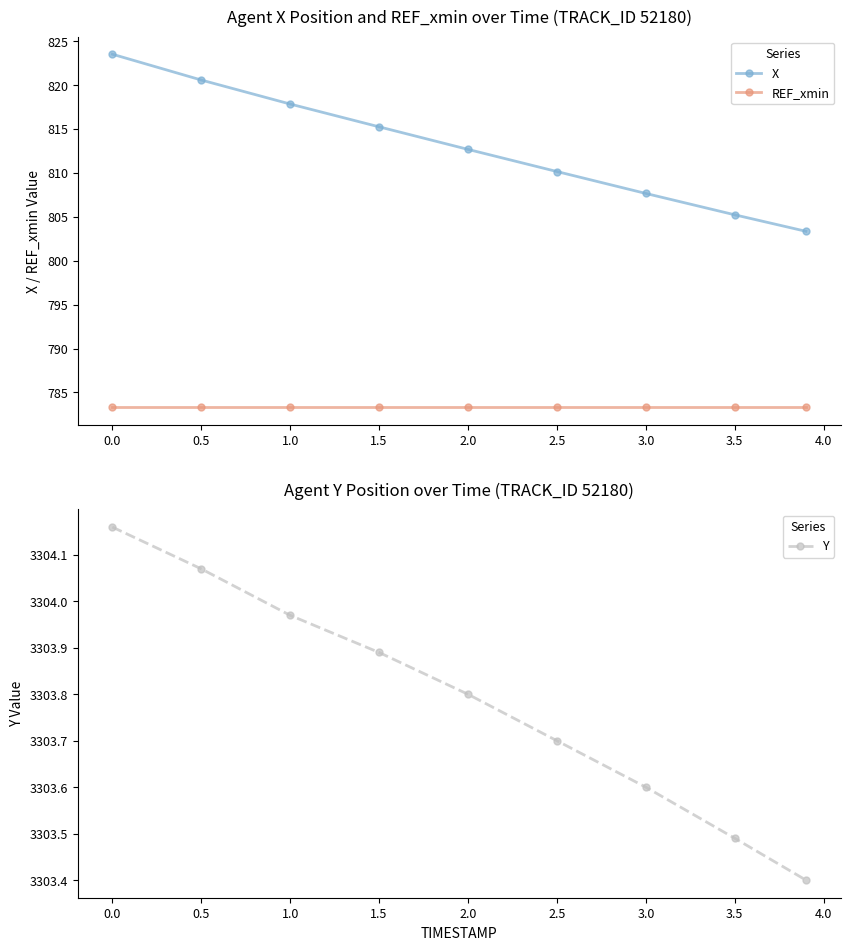

Reading left to right, extract all data points from this chart.

X: 823.5	820.6	817.8	815.2	812.7	810.1	807.7	805.2	803.3
REF_xmin: 783.3	783.3	783.3	783.3	783.3	783.3	783.3	783.3	783.3
Y: 3304.2	3304.1	3304.0	3303.9	3303.8	3303.7	3303.6	3303.5	3303.4